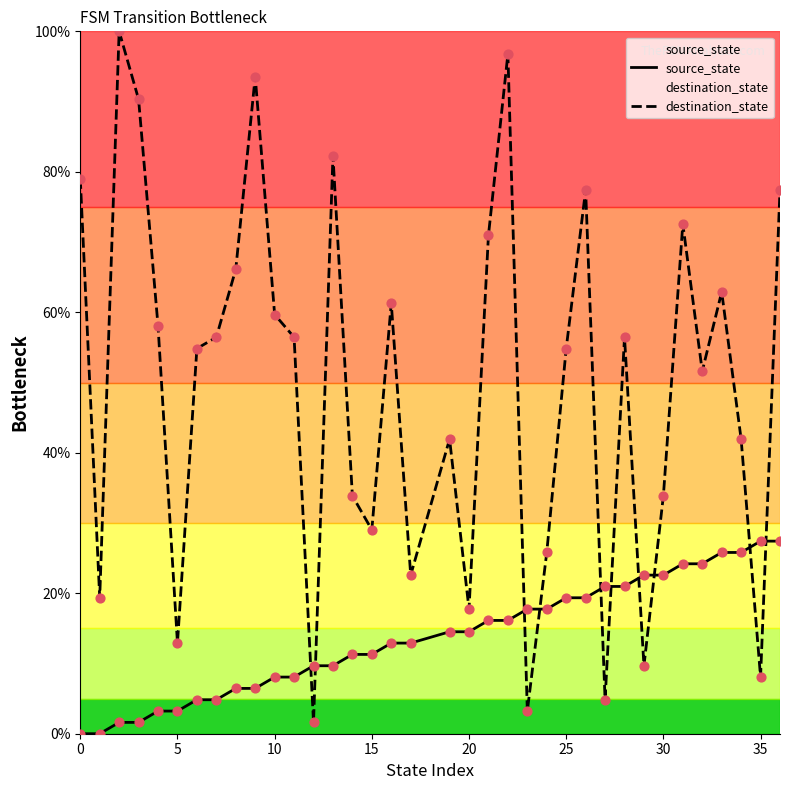

Which series has the largest total across all categories?

destination_state